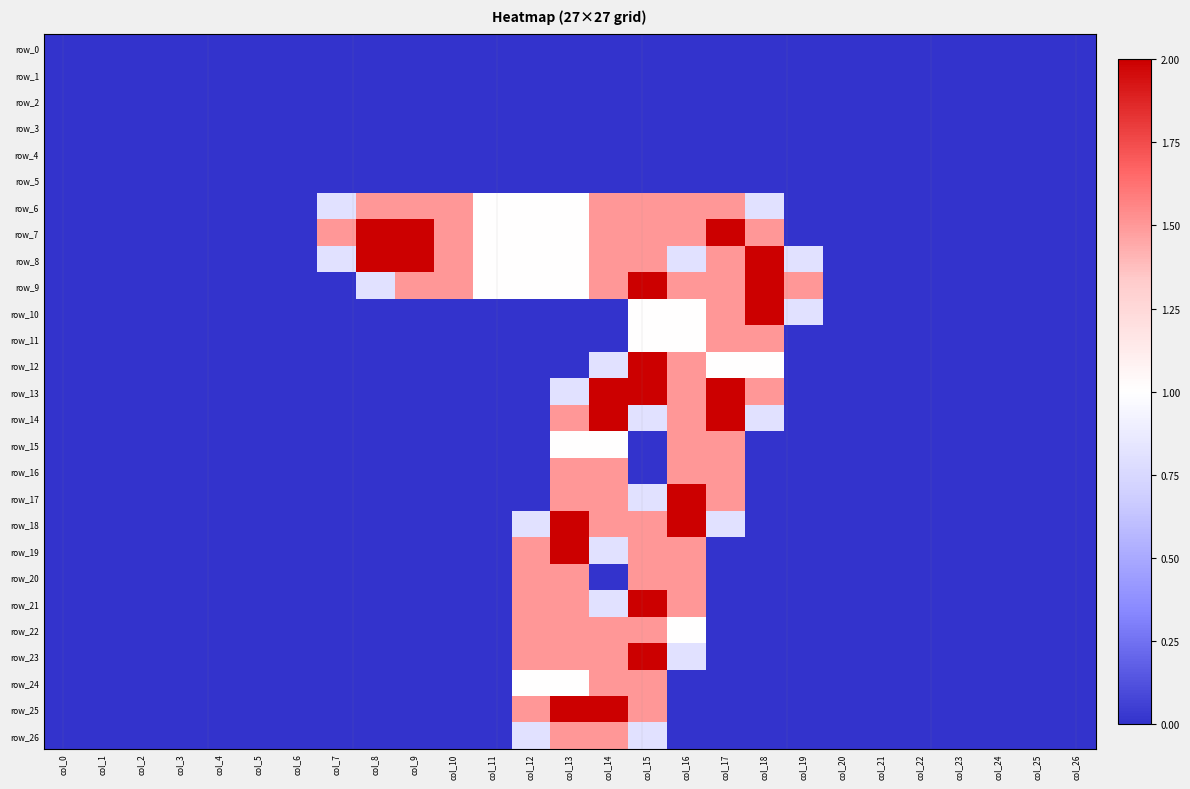

Is the value of row_19 at col_23 greater than the value of row_0 at col_16?

No